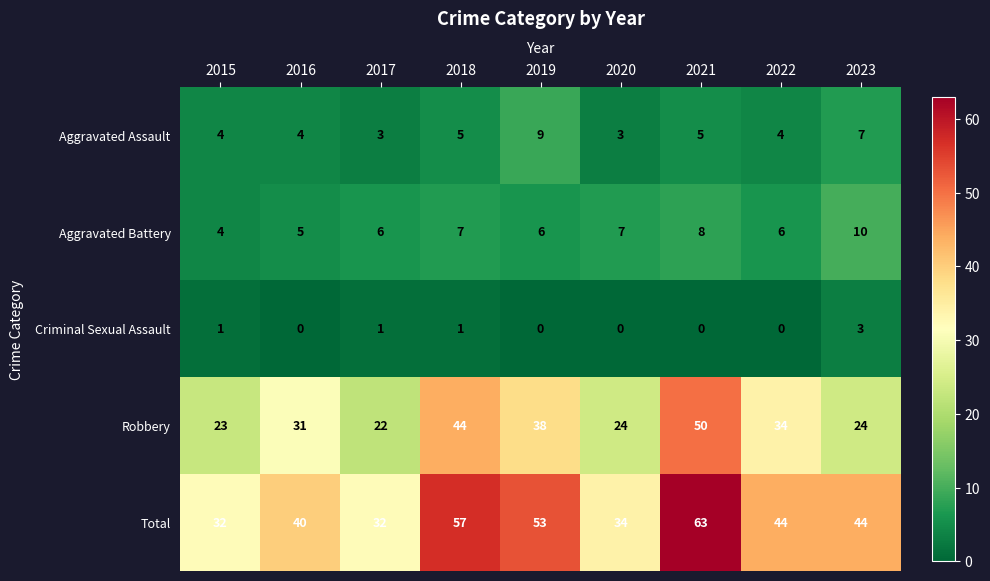

Which series changed the most between 2015 and 2017?

Aggravated Battery